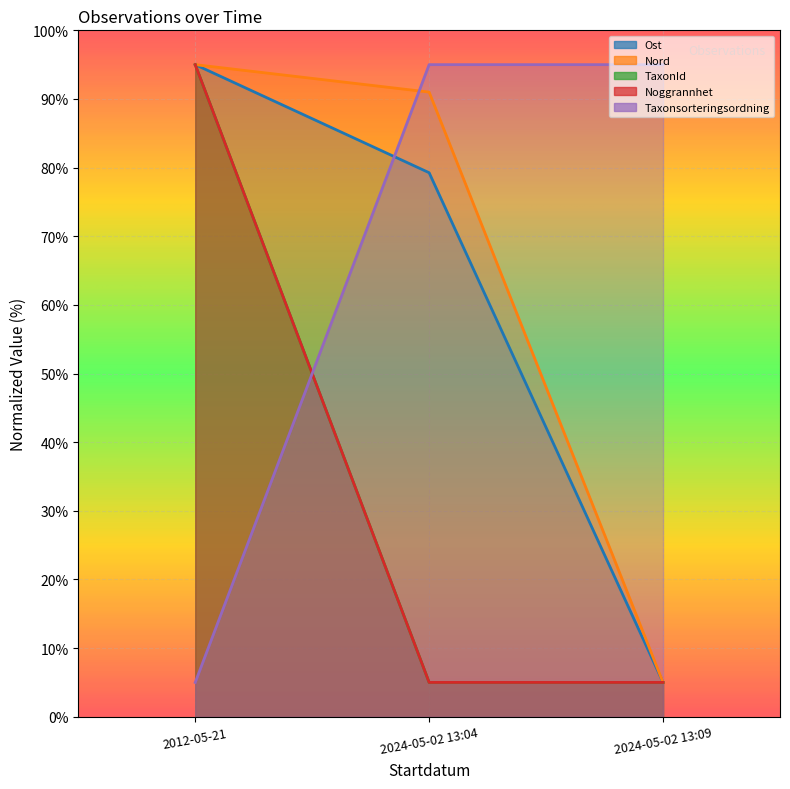

What are all the series names shown in the legend?

Ost, Nord, TaxonId, Noggrannhet, Taxonsorteringsordning